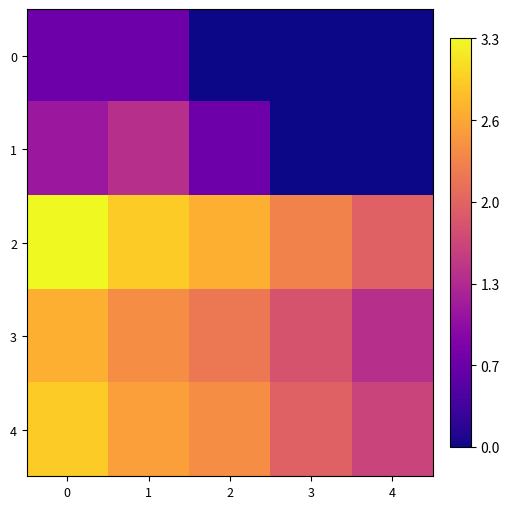

Reading right to left, extract all data points from this chart.

0: 4=0.0	3=0.0	2=0.0	1=0.7	0=0.7
1: 4=0.0	3=0.0	2=0.7	1=1.4	0=1.1
2: 4=1.9	3=2.3	2=2.7	1=2.9	0=3.3
3: 4=1.4	3=1.8	2=2.2	1=2.4	0=2.7
4: 4=1.6	3=1.9	2=2.4	1=2.6	0=2.9